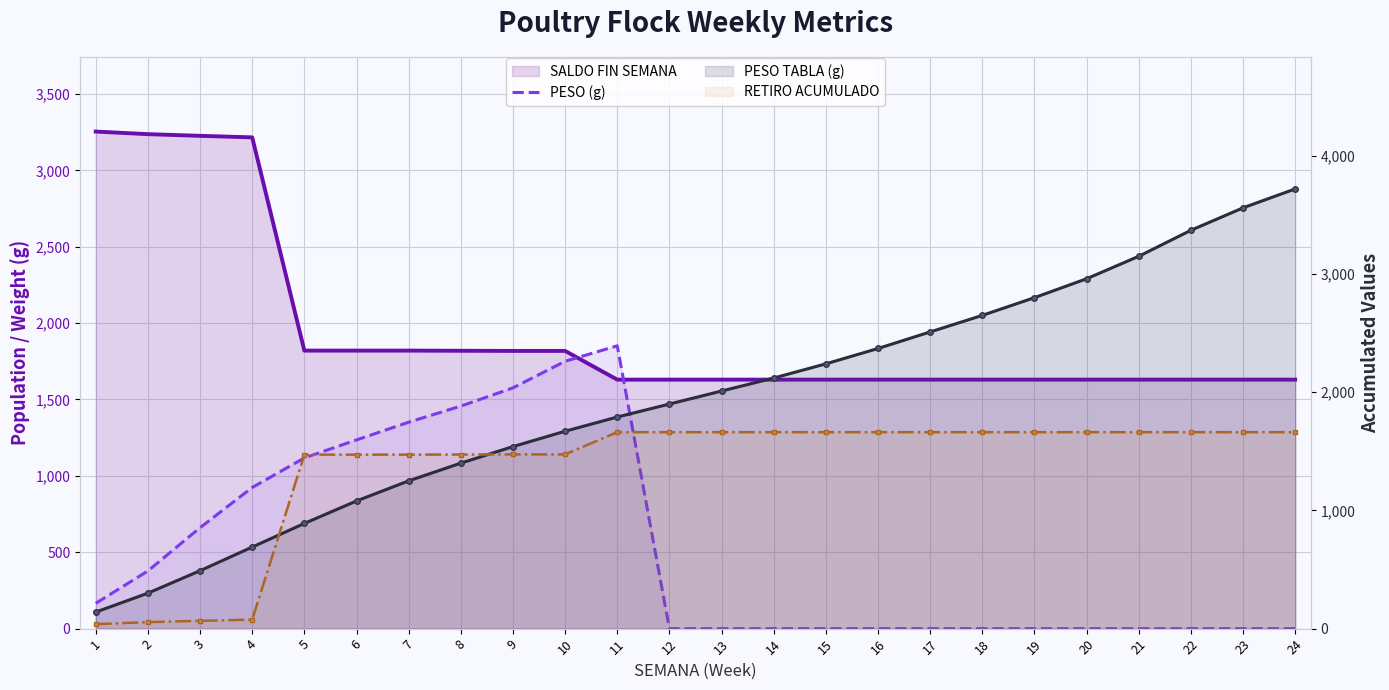

Is it true that SALDO FIN SEMANA equals 1819.0 at 8?

True